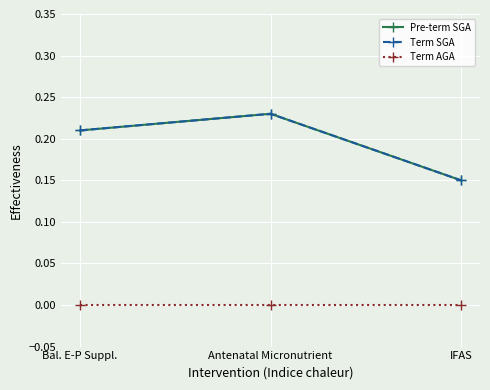

At which category is the sum across all series the highest?

Antenatal Micronutrient